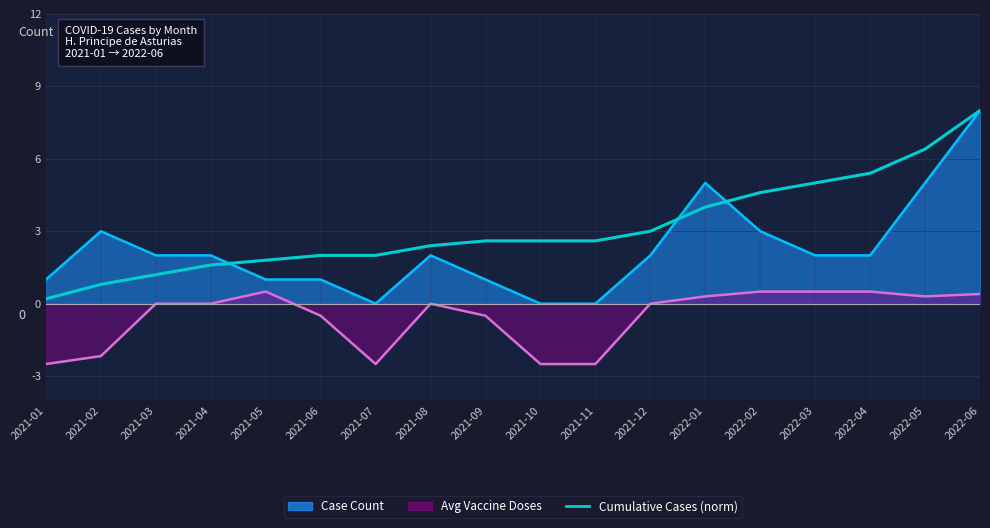

True or false: there are more than 1 points higher than both neighbors.

False